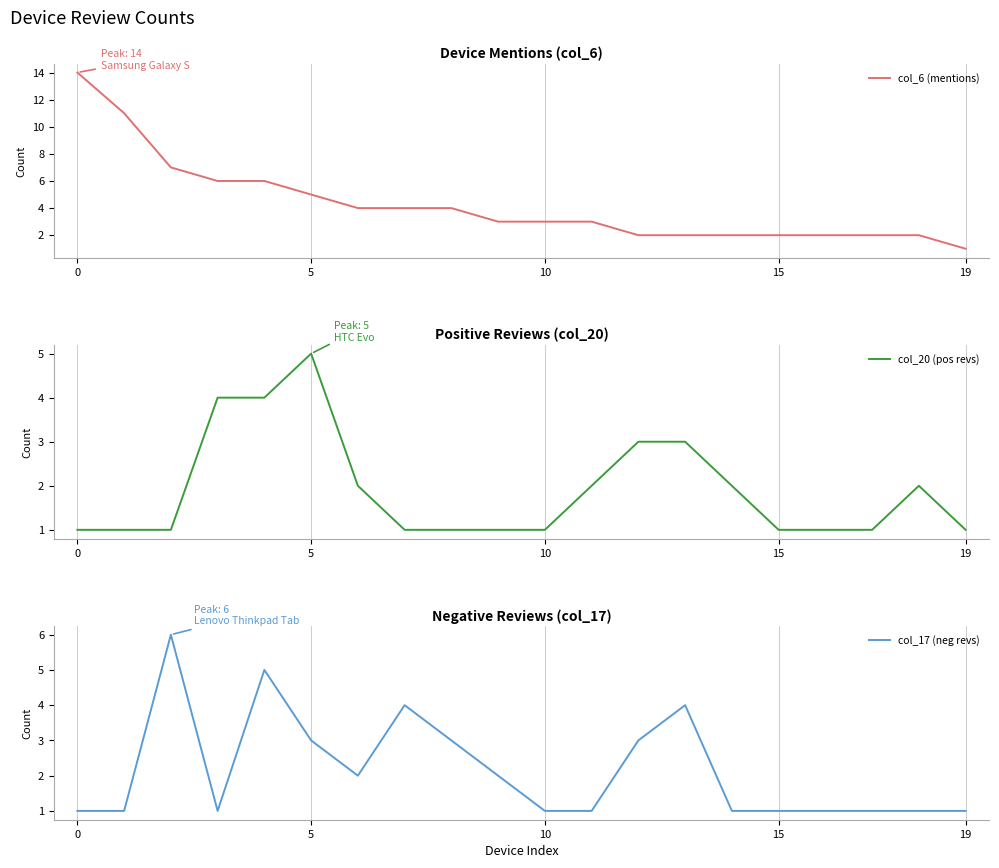

What is the label of the 5th point from the right?

15